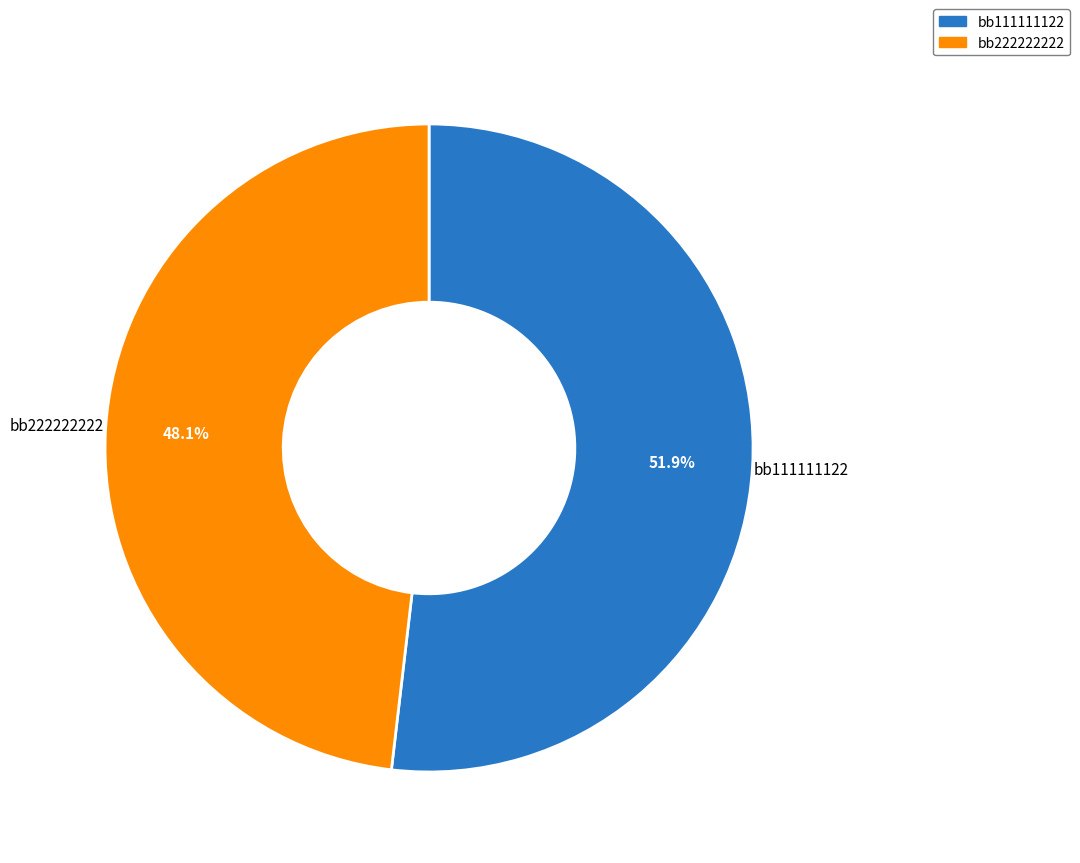

Between bb222222222 and bb111111122, which is larger?

bb111111122